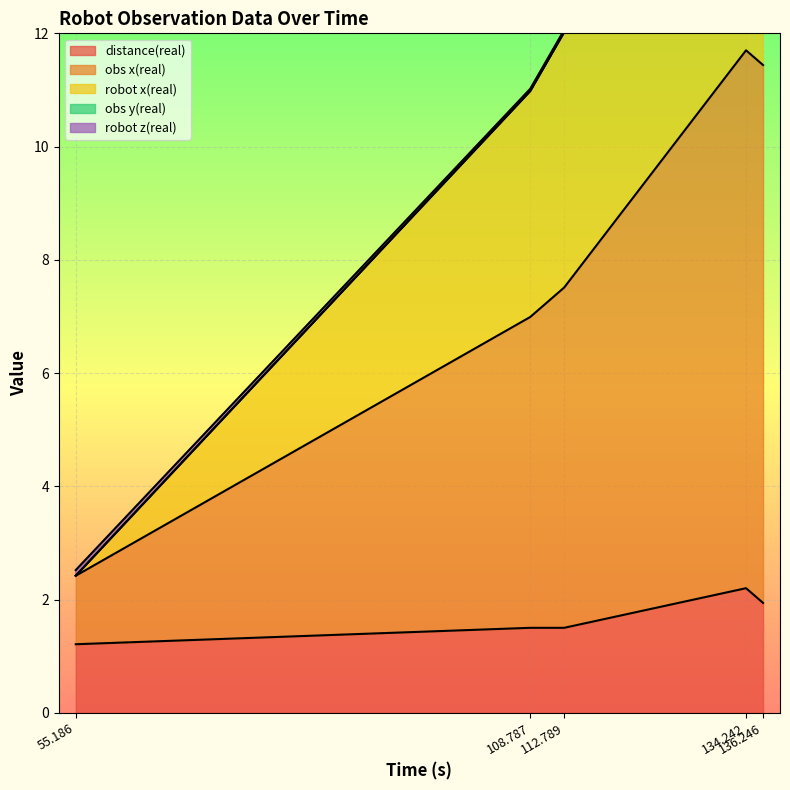

What is the highest value of the robot x(real) series?

19.0